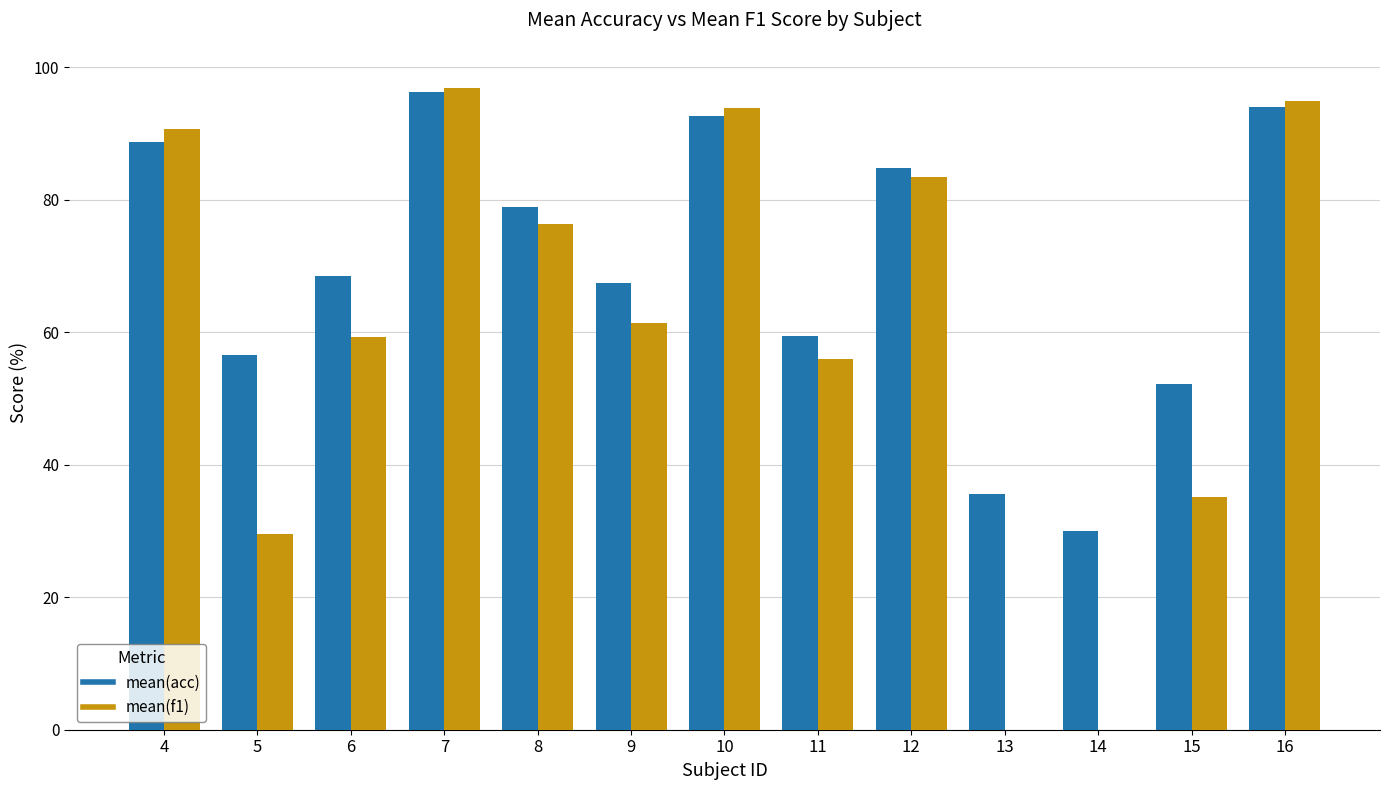

Count the number of data series in this chart.

2